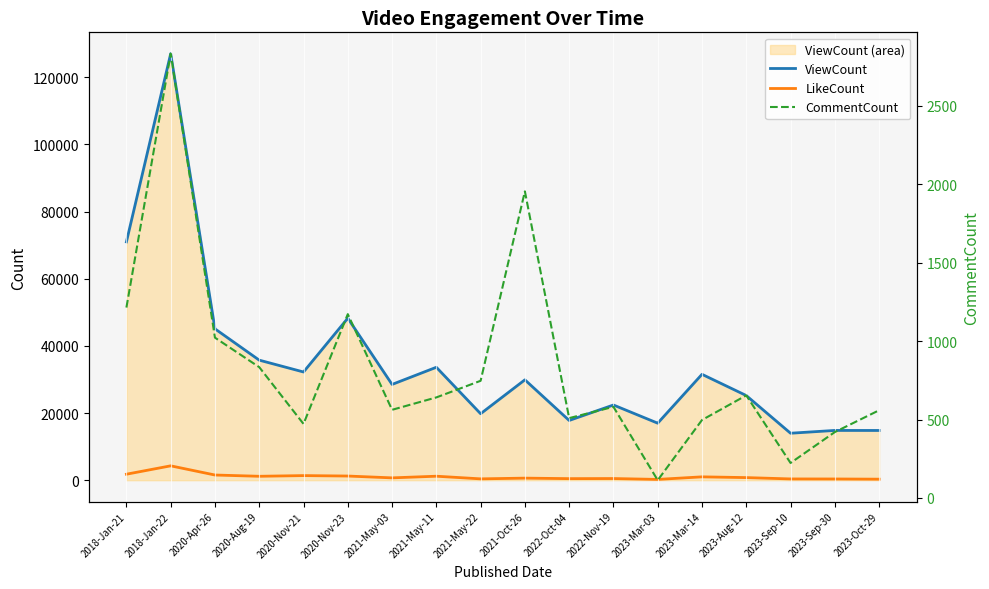

What are all the series names shown in the legend?

ViewCount, LikeCount, CommentCount